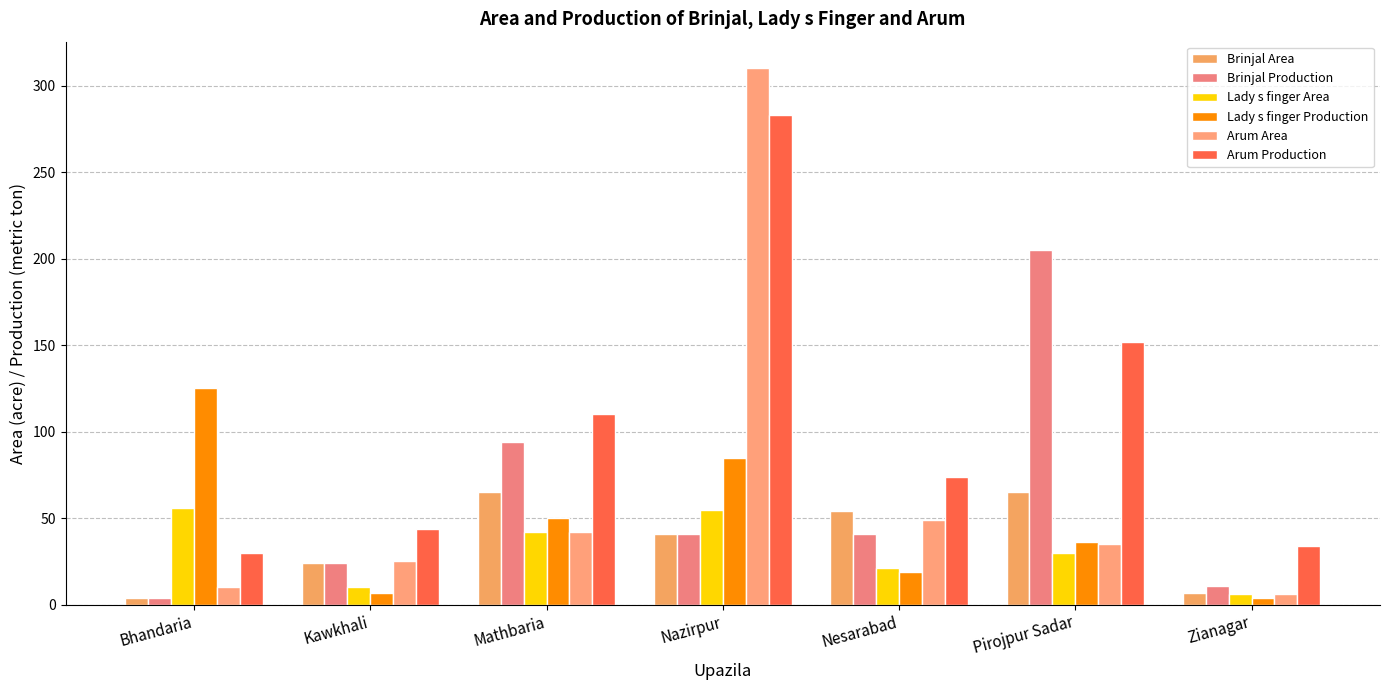

What is the difference between the second highest and second lowest values in the Brinjal Area series?

58